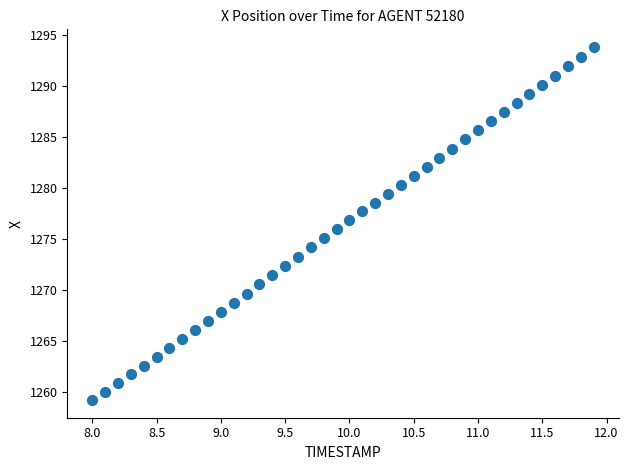

What is the range of X values (max minus min)?

3.9